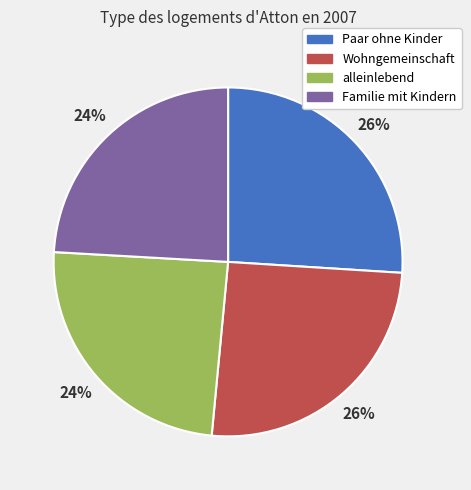

Is it true that alleinlebend is 17% of the pie?

False